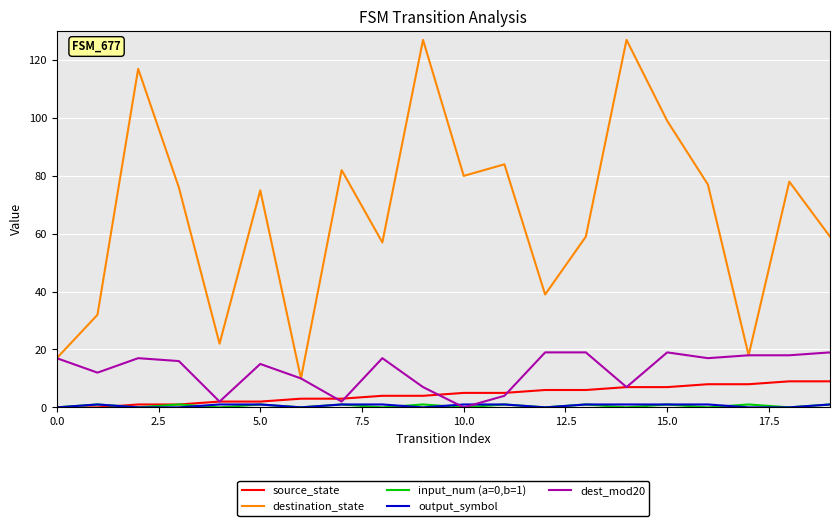

What is the maximum value shown in the chart?

127